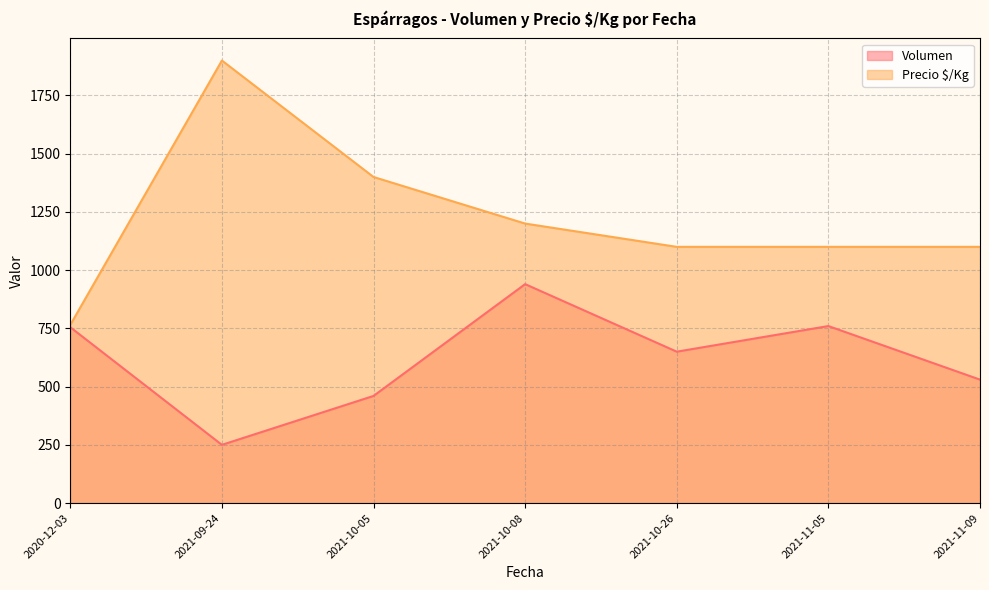

True or false: Volumen has more than 2 interior local peaks.

False